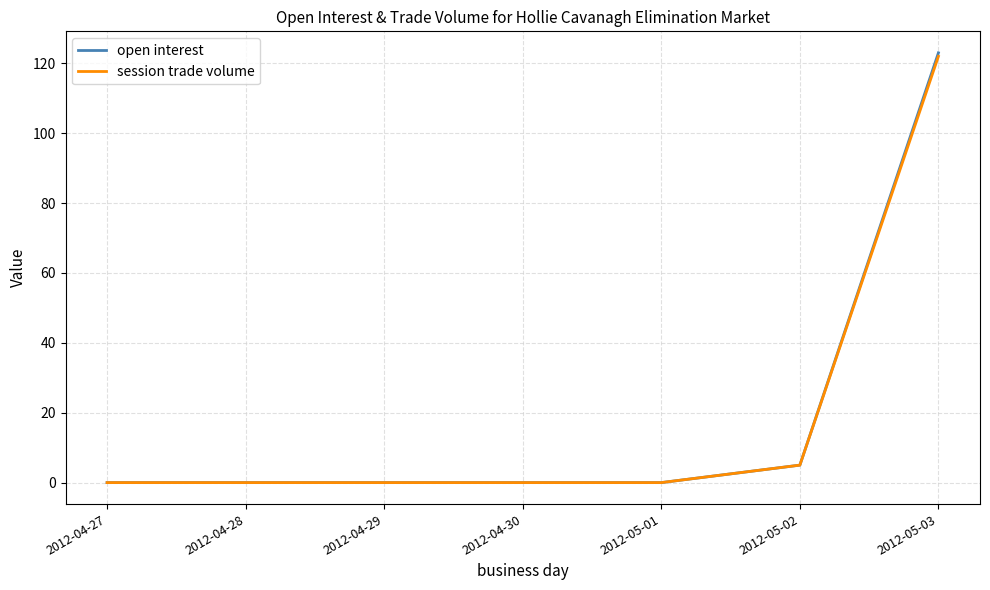

What is the difference between the open interest values at 2012-04-28 and 2012-05-03?

123